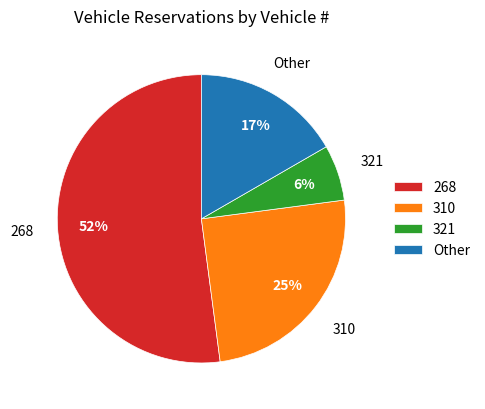

To the nearest percent, what is the average slice percentage?

25%